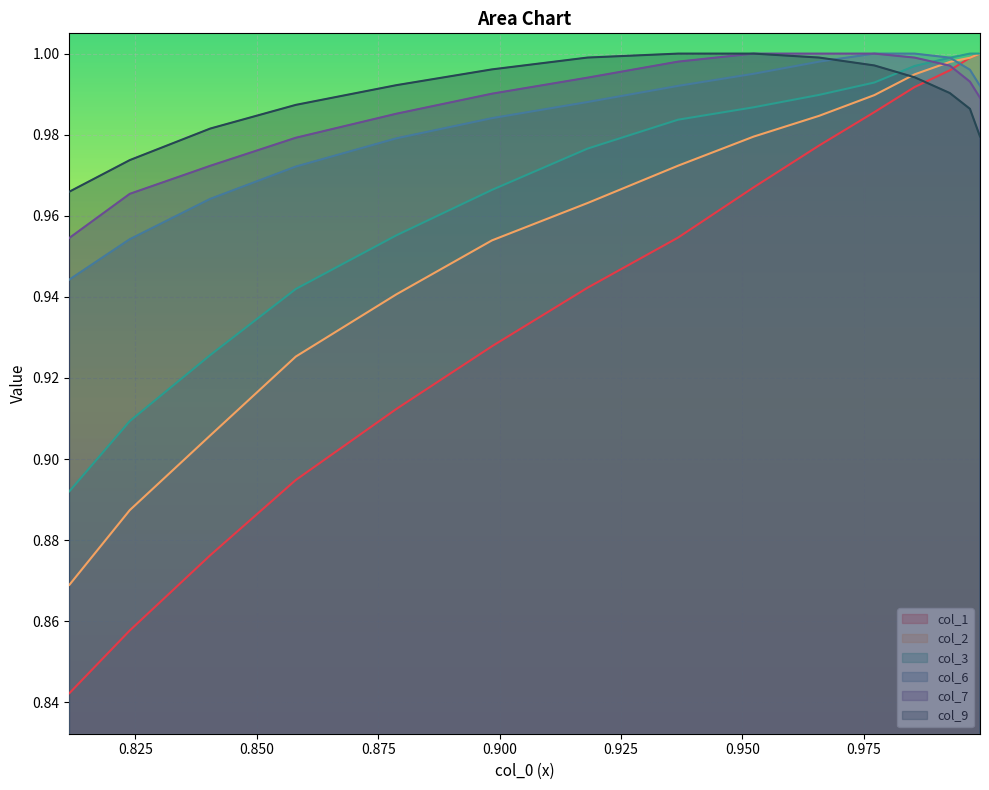

True or false: col_3 and col_7 cross at least once.

True